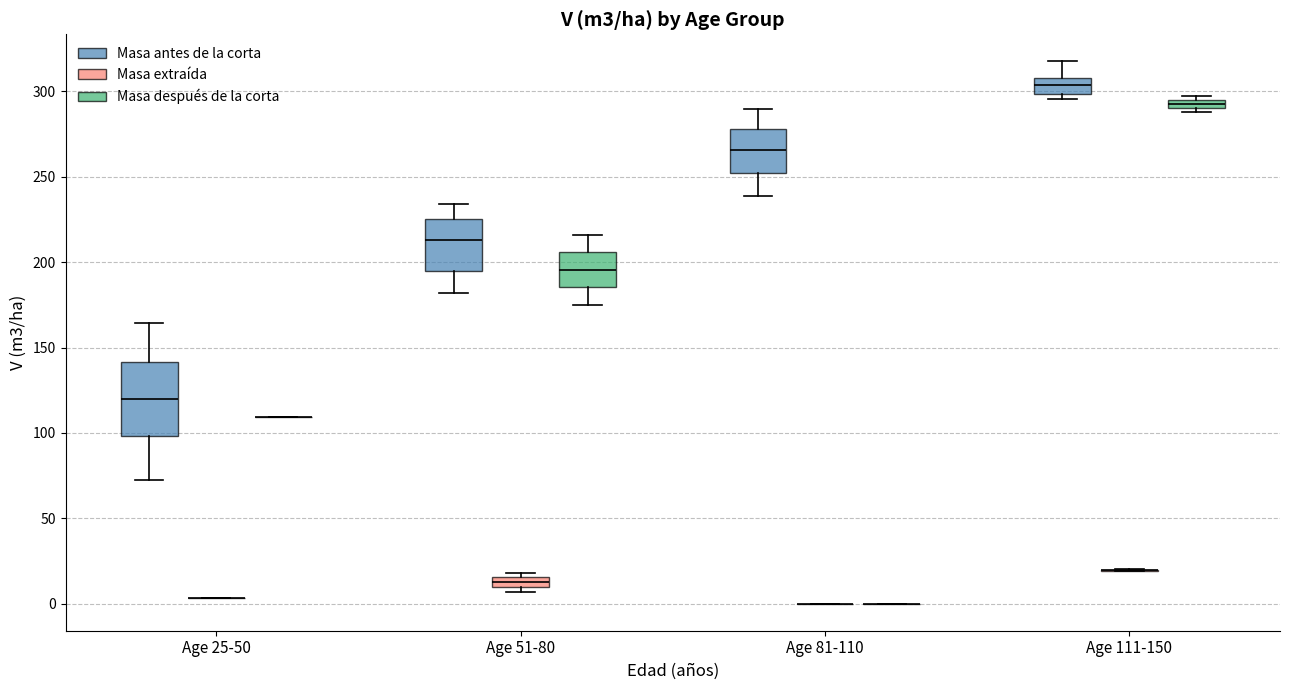

Which box is the tallest, from its lower edge to its upper edge?

Age 25-50 (Masa antes de la corta)